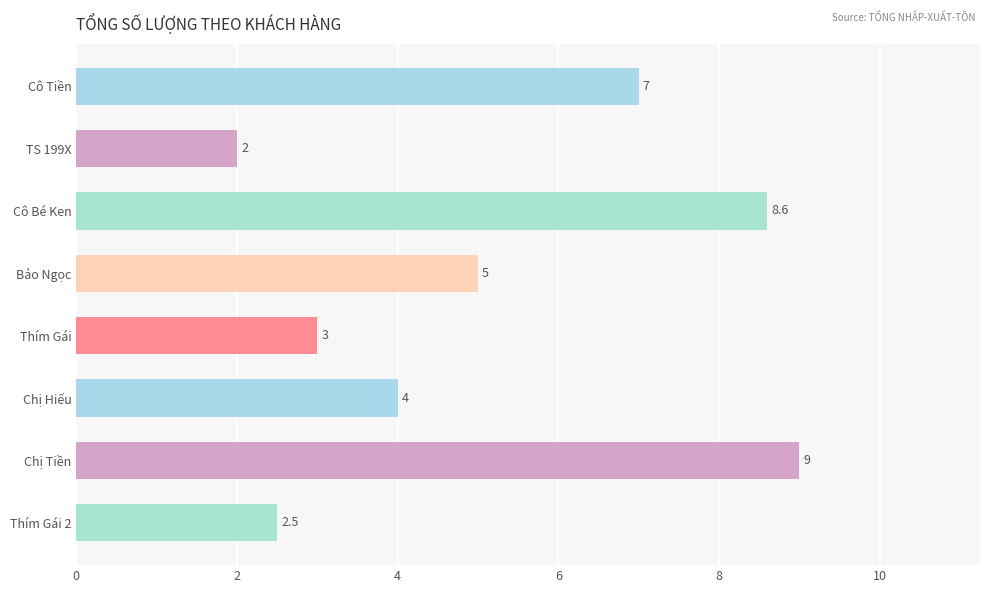

What is the label of the 4th bar from the top?

Bảo Ngọc